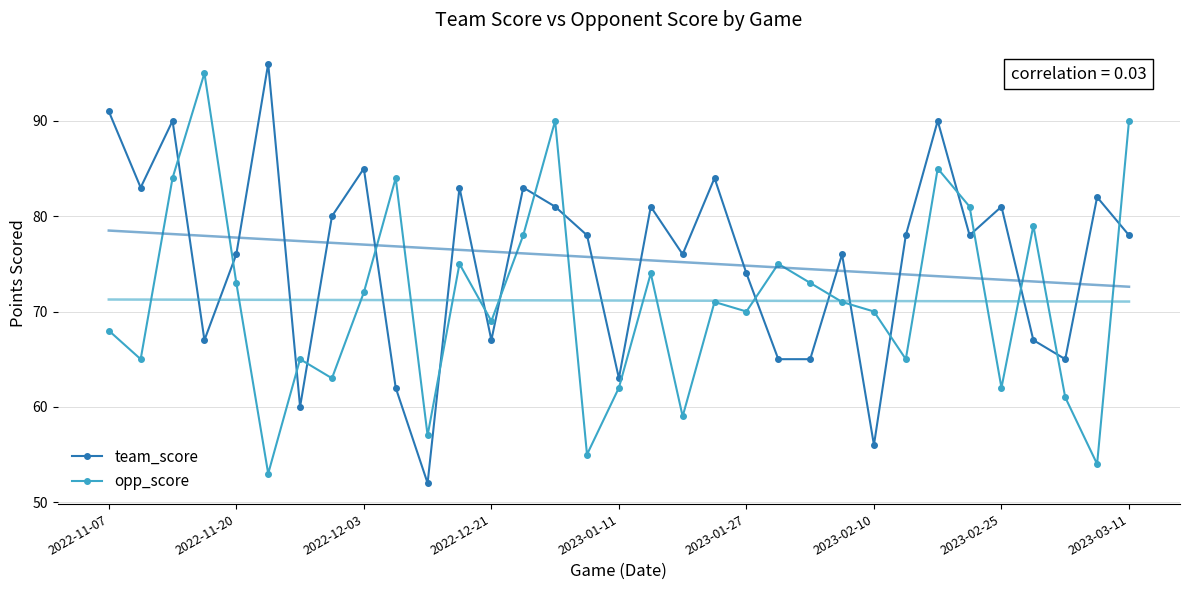

True or false: team_score and opp_score intersect in this chart.

True